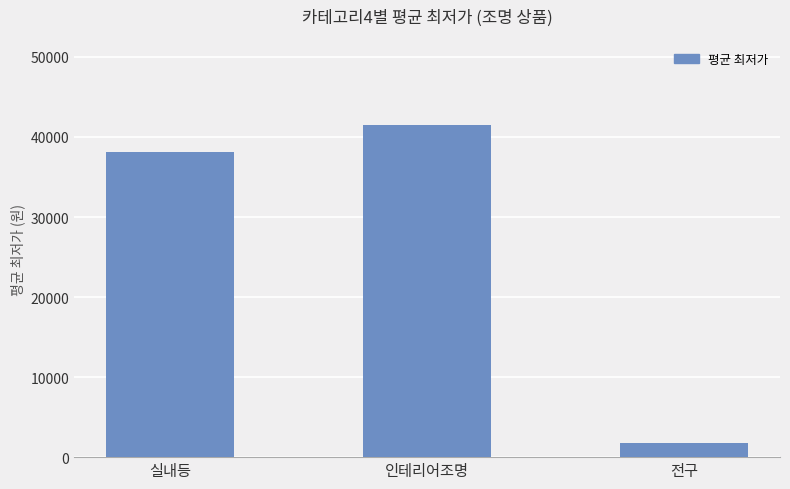

Approximately how many times larger is the value at 실내등 compared to 전구?

22.0